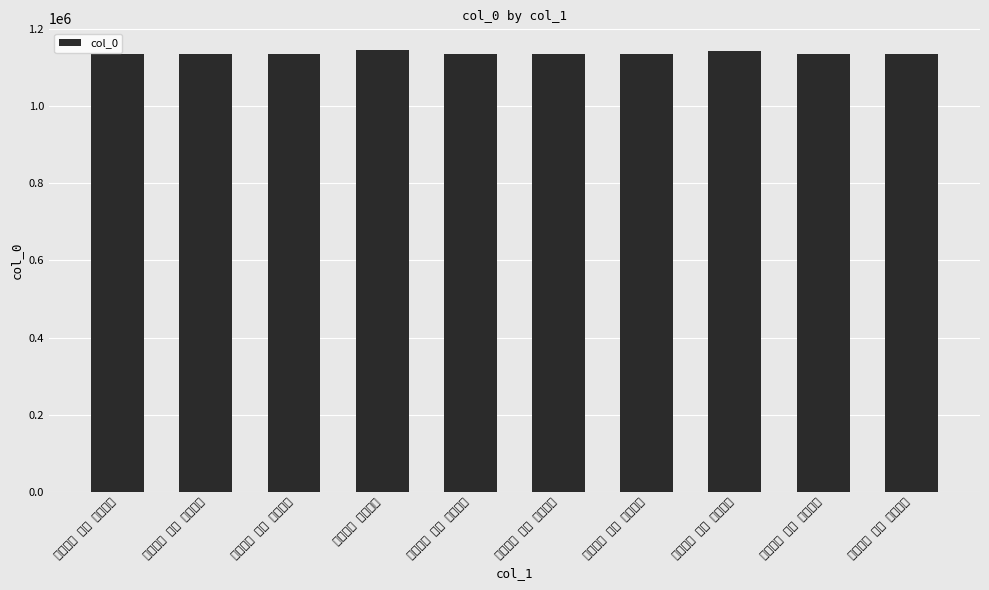

Which label corresponds to the largest value in the chart?

八景胜概 华柱丹光